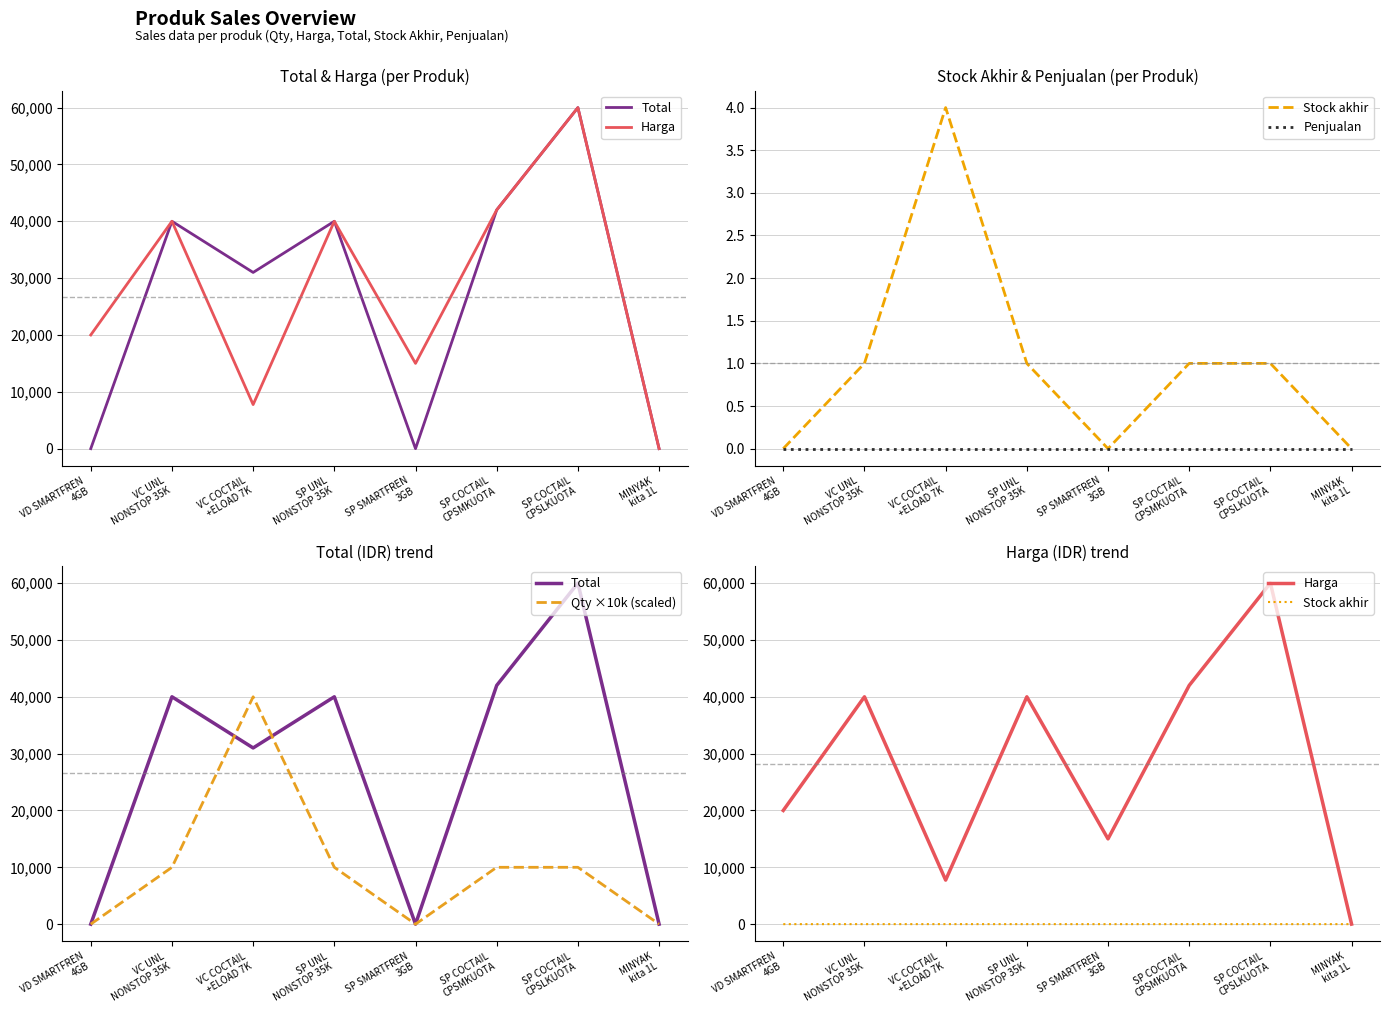

The Stock akhir series shows 3 at SP SMARTFREN
3GB. True or false?

False